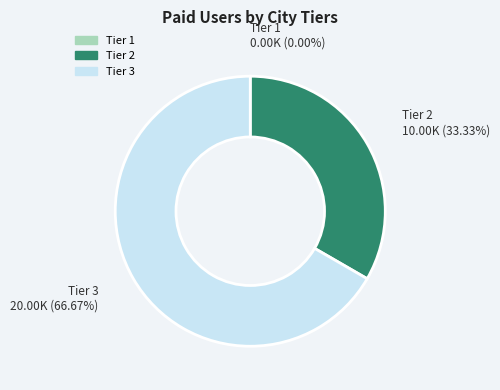

Does any single category account for the majority?

Yes